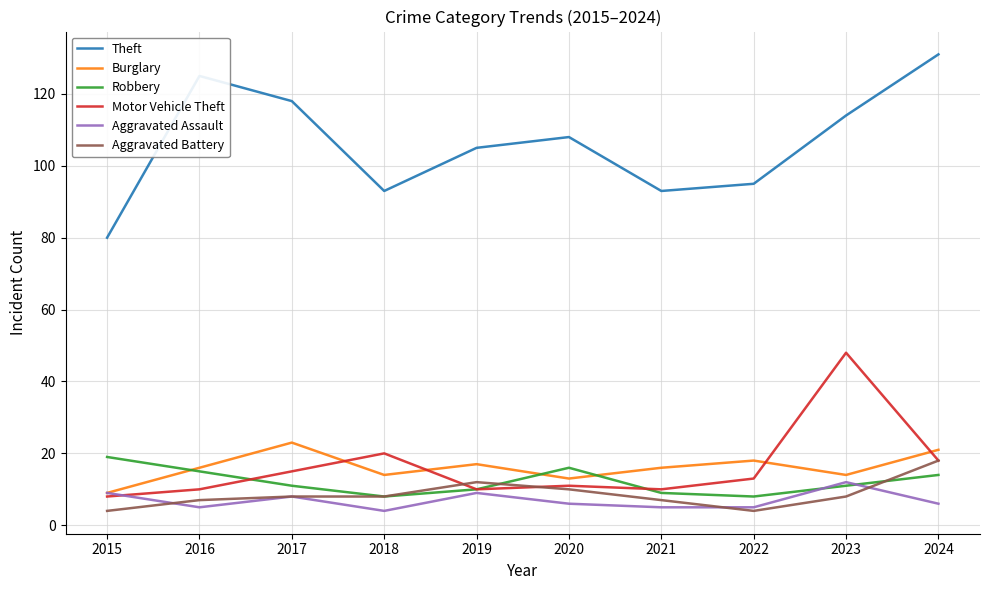

The Aggravated Battery series shows 12 at 2019. True or false?

True